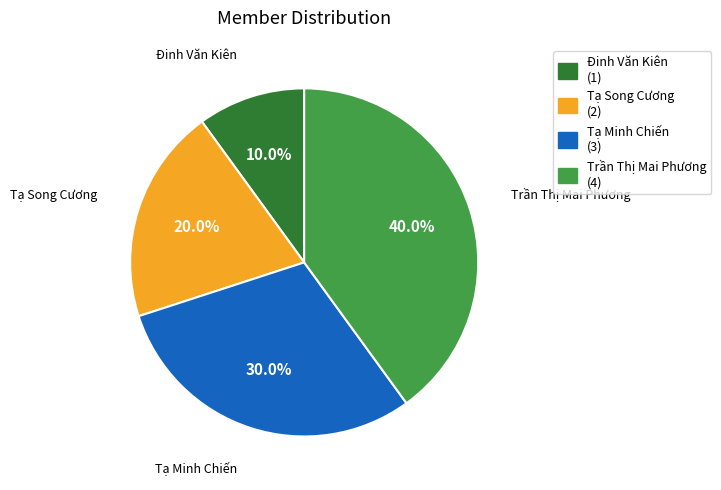

Which slice is the smallest?

Đinh Văn Kiên